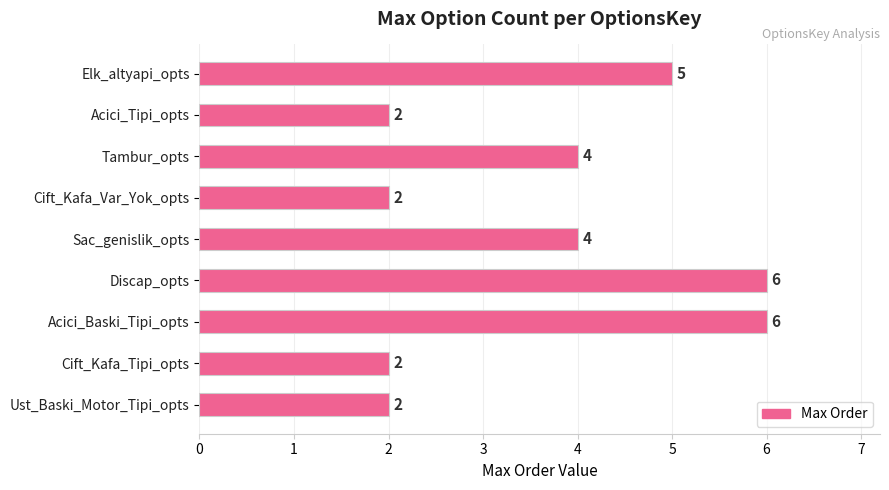

How many categories are shown in the chart?

9